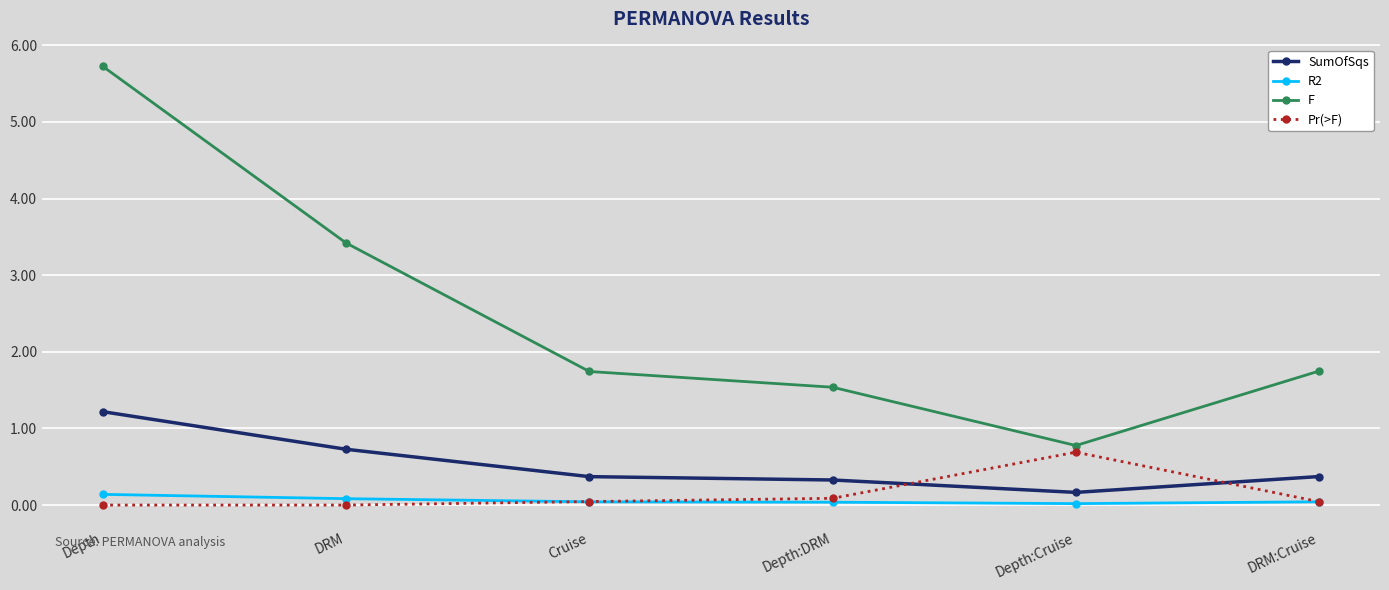

What is the spread (max minus min) of values at Depth?

5.7